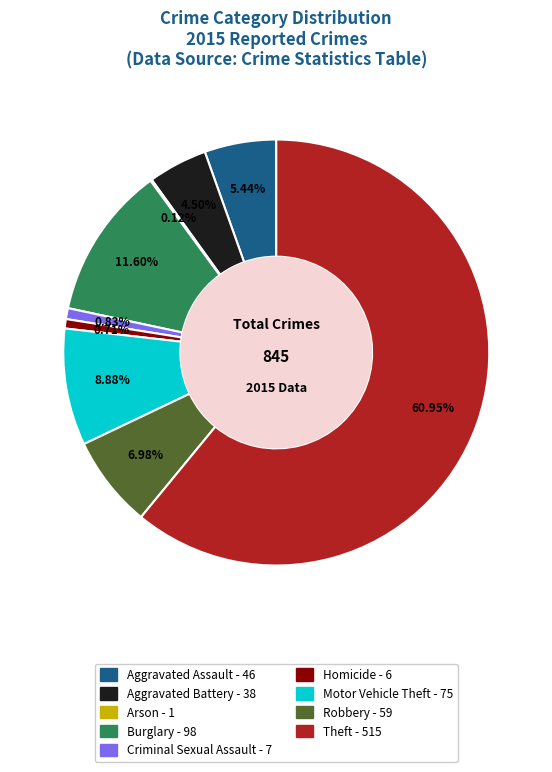

Approximately how many times larger is the value at Homicide compared to Criminal Sexual Assault?

0.9